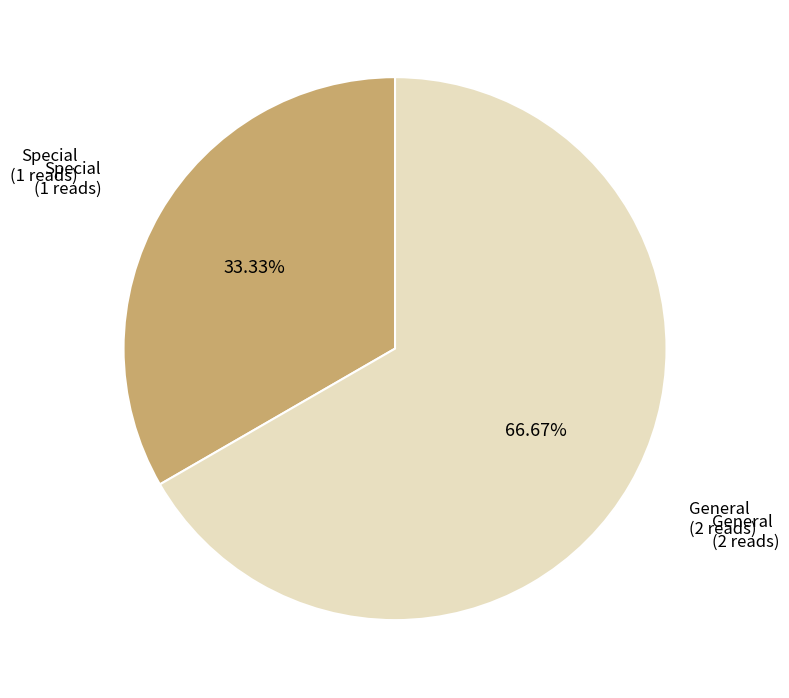

Is there any slice that represents more than half of the pie?

Yes